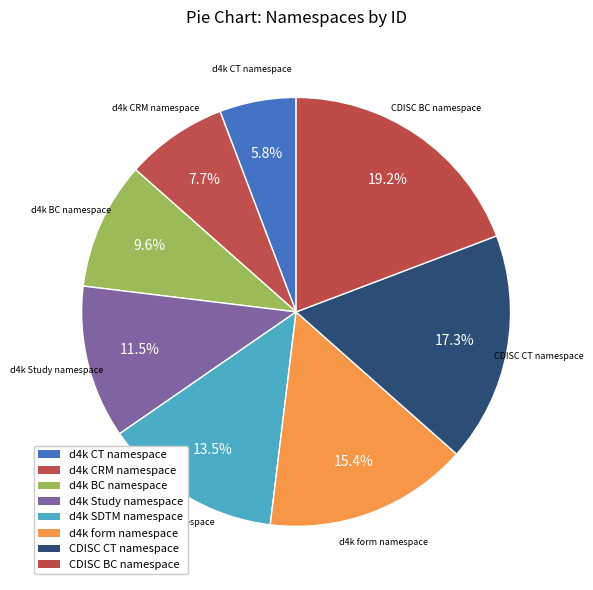

What is the change in value from d4k SDTM namespace to CDISC BC namespace?

+3